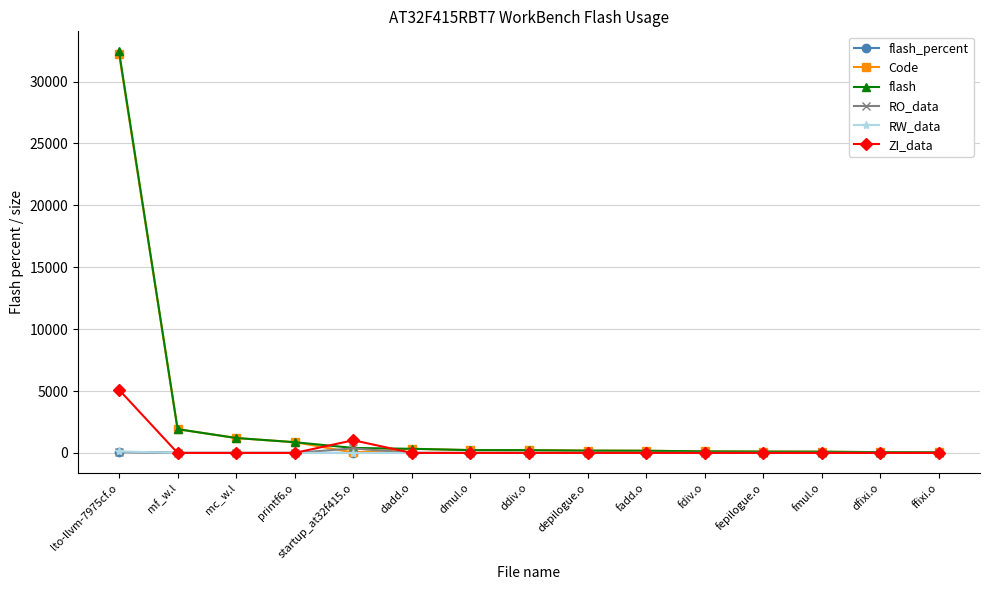

The value of RW_data at ddiv.o is 0.0. True or false?

True